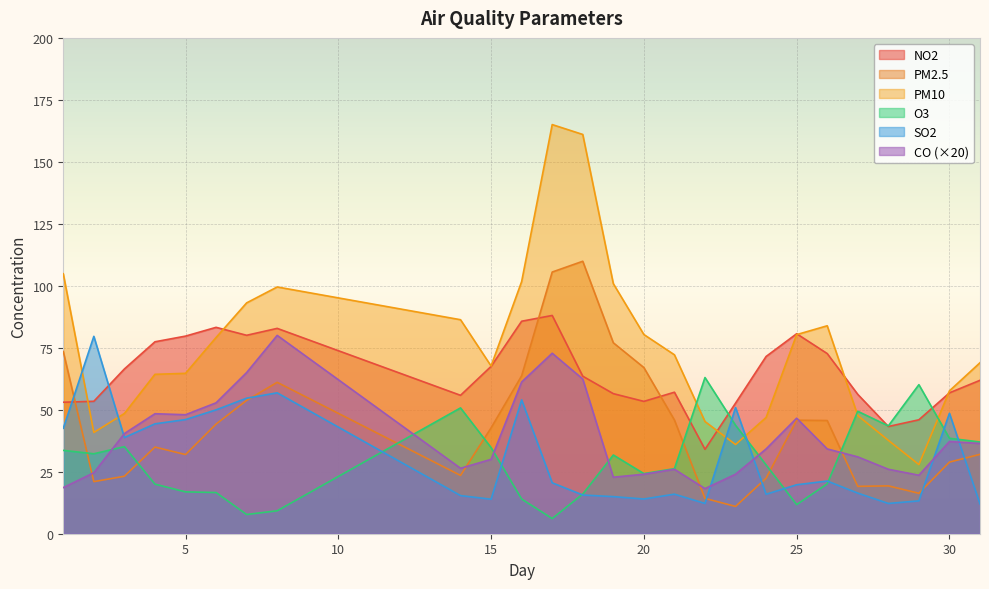

List the labels in order of O3 value, smallest first.

17, 7, 8, 25, 16, 18, 6, 5, 4, 26, 20, 21, 24, 19, 2, 1, 15, 3, 31, 30, 28, 23, 27, 14, 29, 22